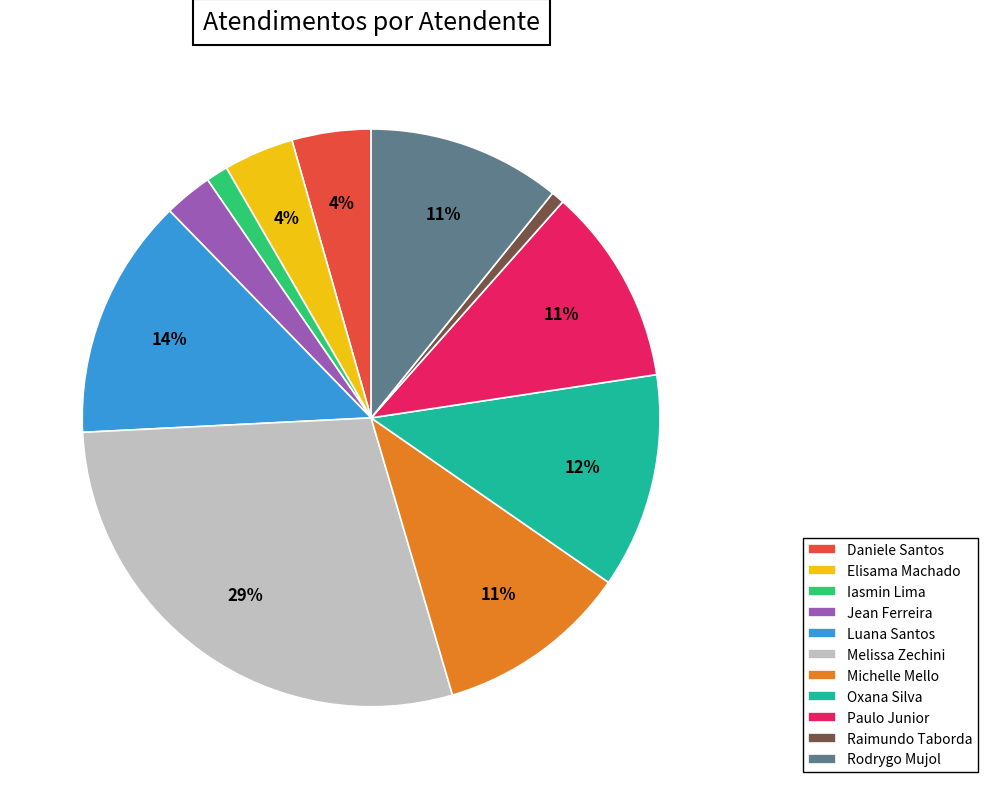

To the nearest percent, what is the difference between the largest and smallest slice percentages?

28%